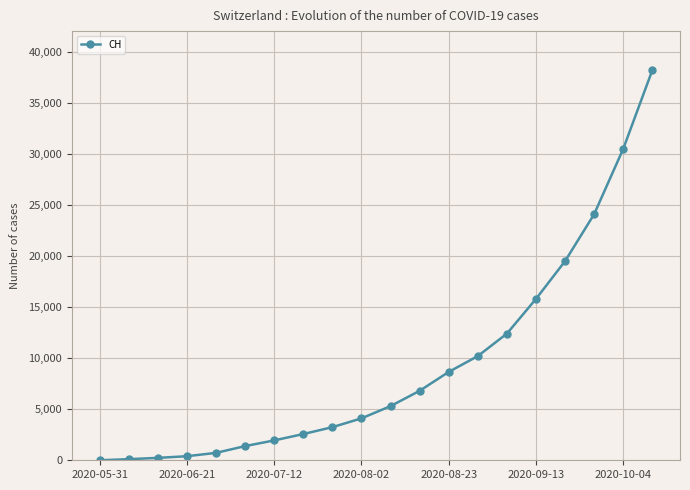

What is the greatest value displayed?

38200